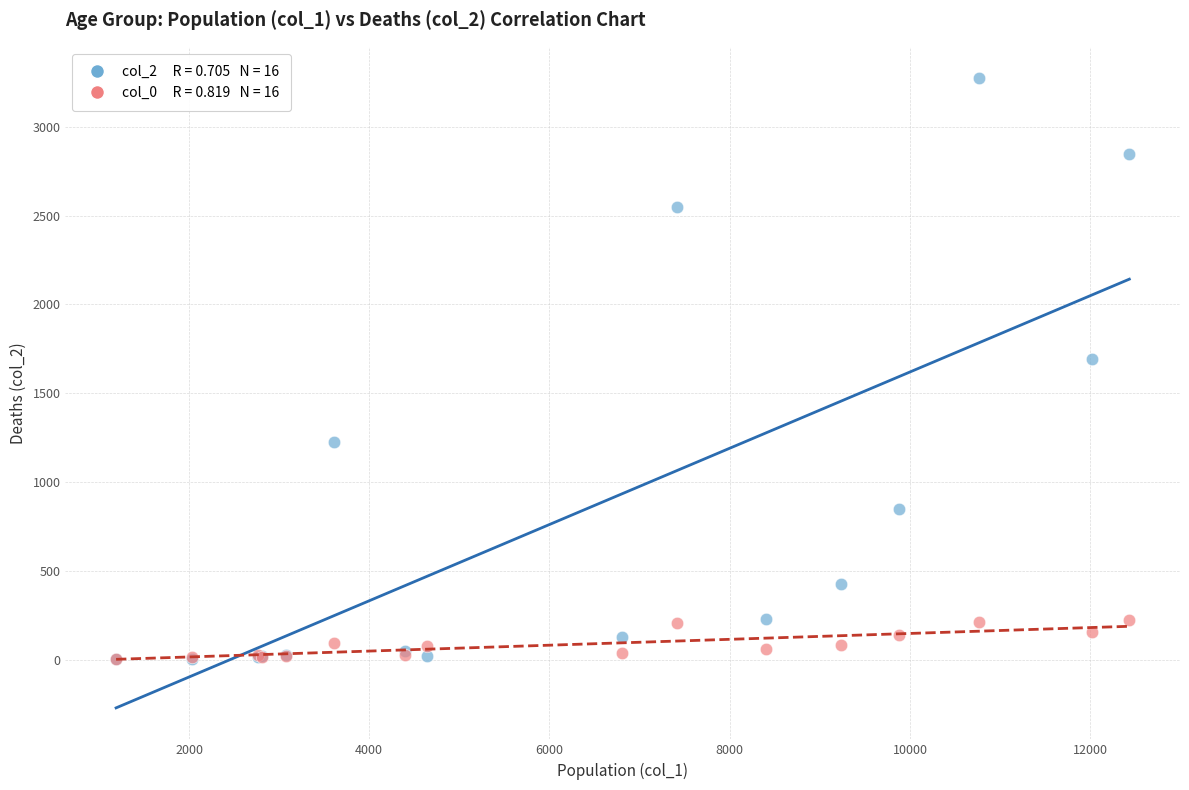

Across all series, what Y value is closest to 1638?

1690